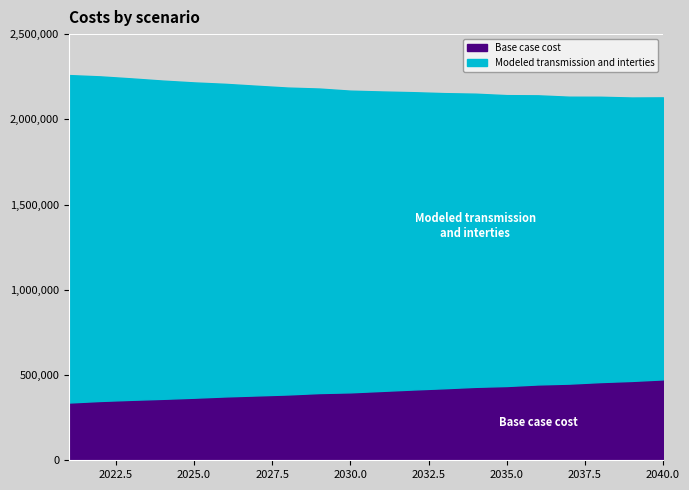

What are all the series names shown in the legend?

Base case cost, Modeled transmission and interties